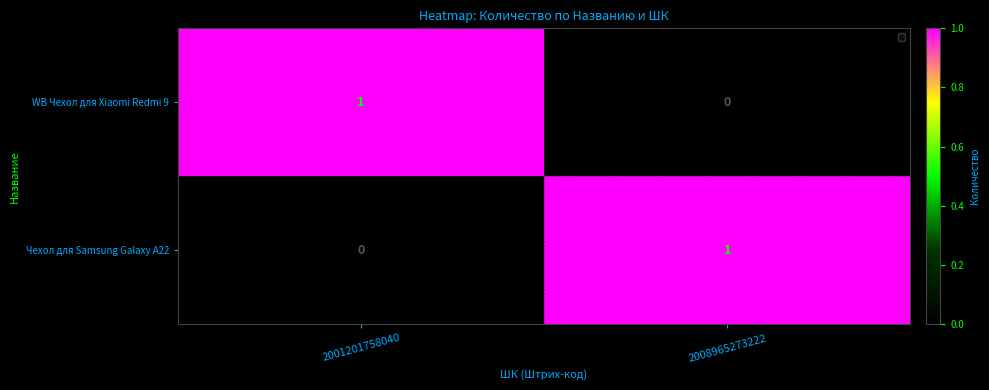

Is the value of WB Чехол для Xiaomi Redmi 9 at 2001201758040 greater than the value of Чехол для Samsung Galaxy A22 at 2001201758040?

Yes